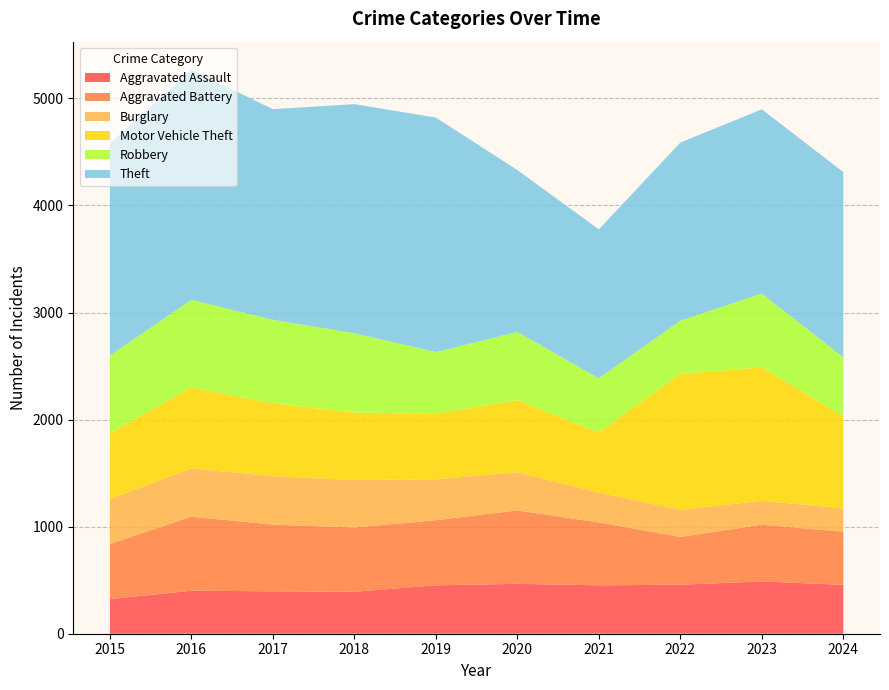

Reading left to right, extract all data points from this chart.

Aggravated Assault: 323	402	396	392	452	466	452	458	488	457
Aggravated Battery: 515	691	623	600	608	686	587	446	530	496
Burglary: 421	451	453	443	383	357	280	253	224	217
Motor Vehicle Theft: 614	756	680	631	611	673	560	1272	1246	860
Robbery: 726	819	780	741	577	637	506	495	690	552
Theft: 1981	2148	1968	2140	2190	1512	1392	1664	1720	1730